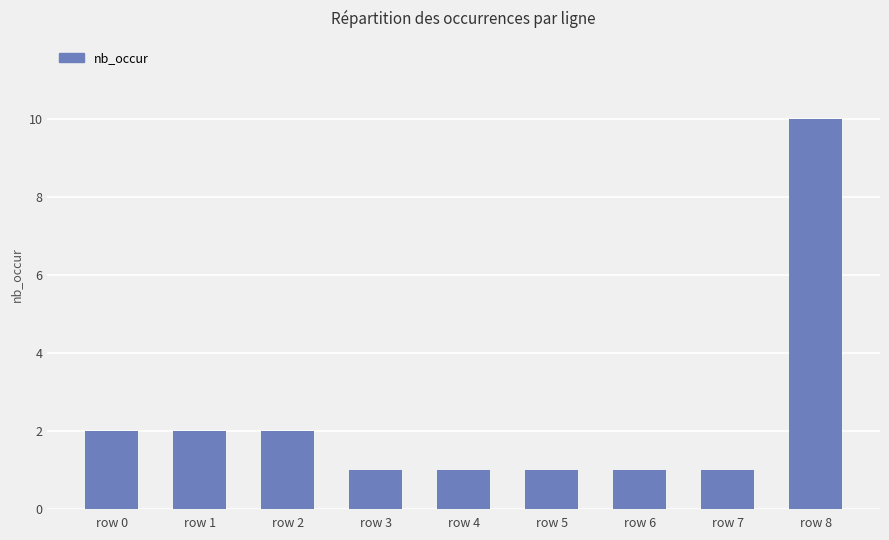

Which category has the highest value across all series?

row 8